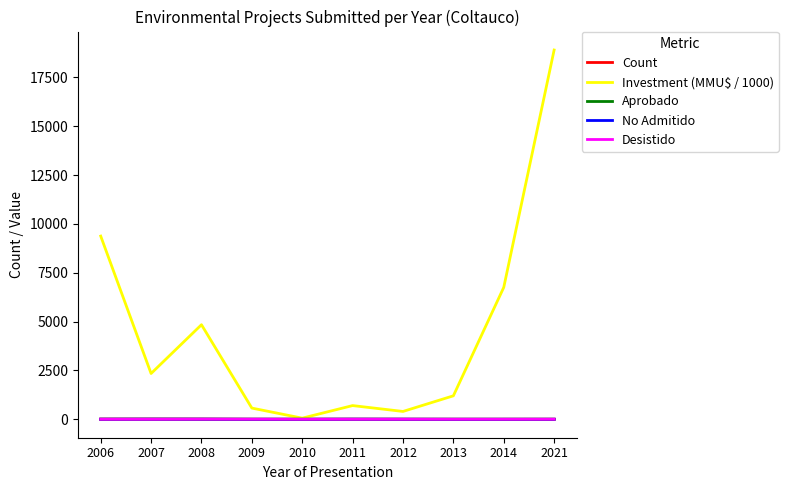

What is the difference between the maximum and minimum values in the No Admitido series?

5